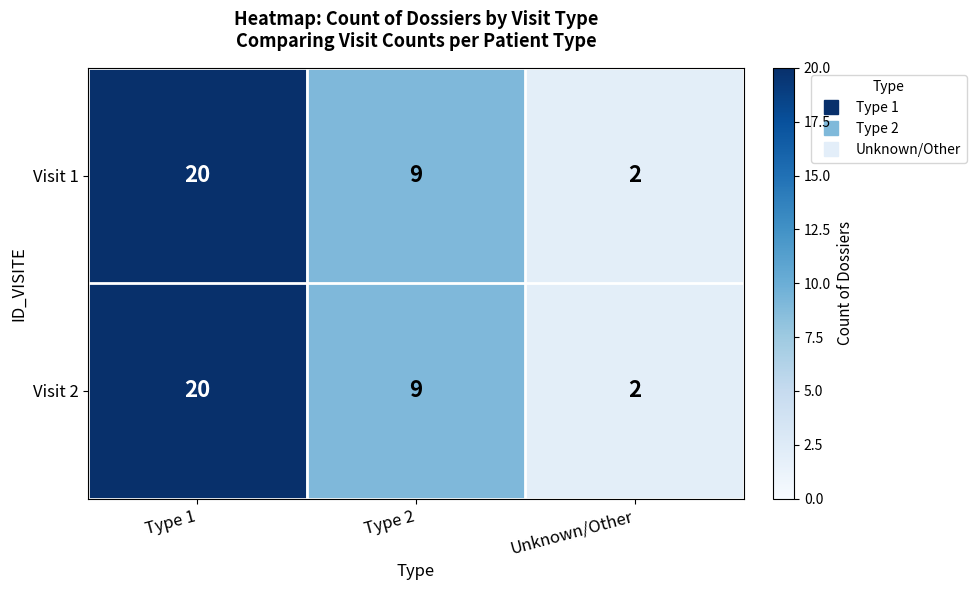

List the labels in order of Visit 2 value, smallest first.

Unknown/Other, Type 2, Type 1